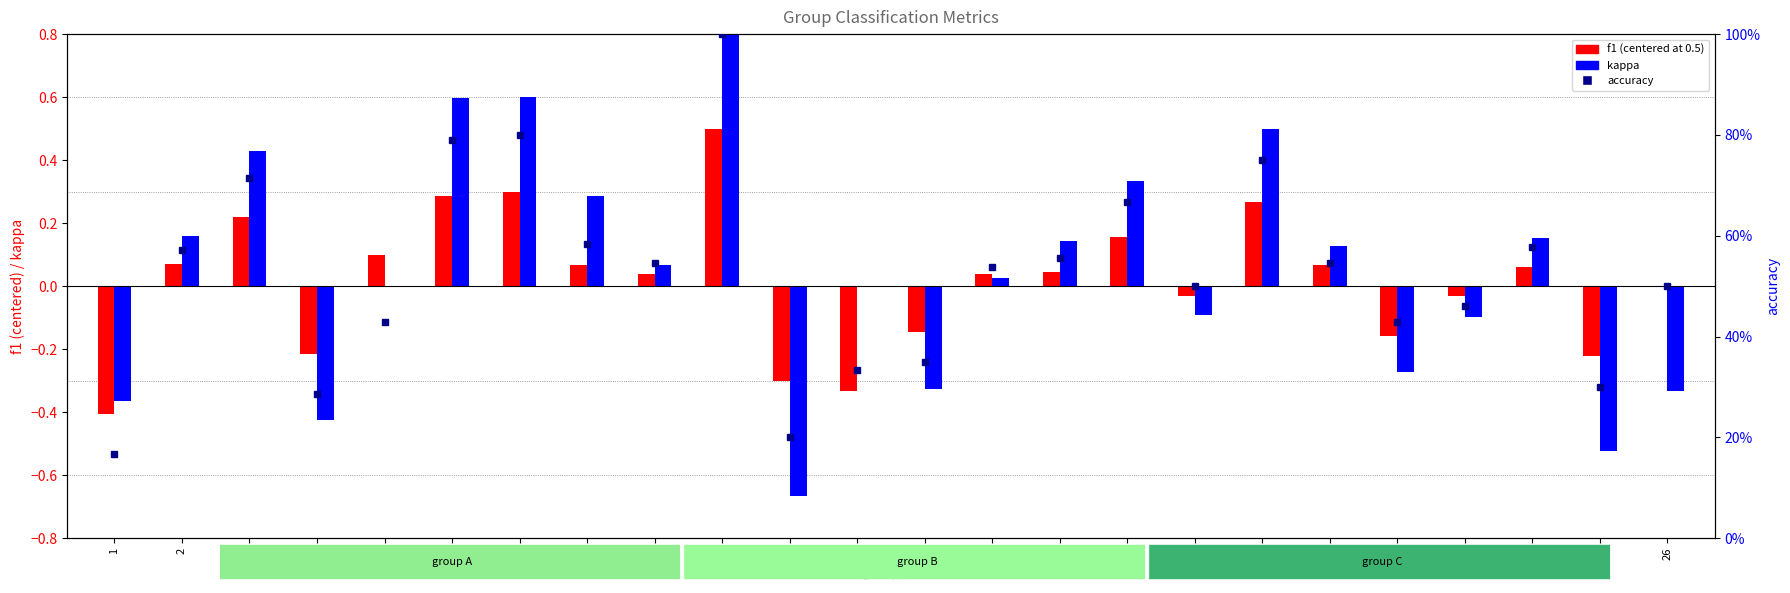

Is the value of f1 (centered at 0.5) at 2 greater than the value of accuracy at 25?

No